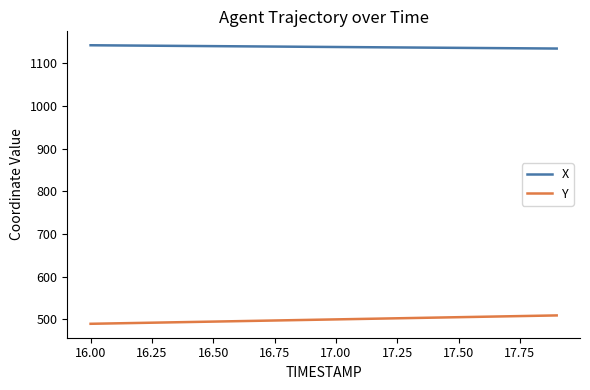

What is the sum of all X values?

22756.0